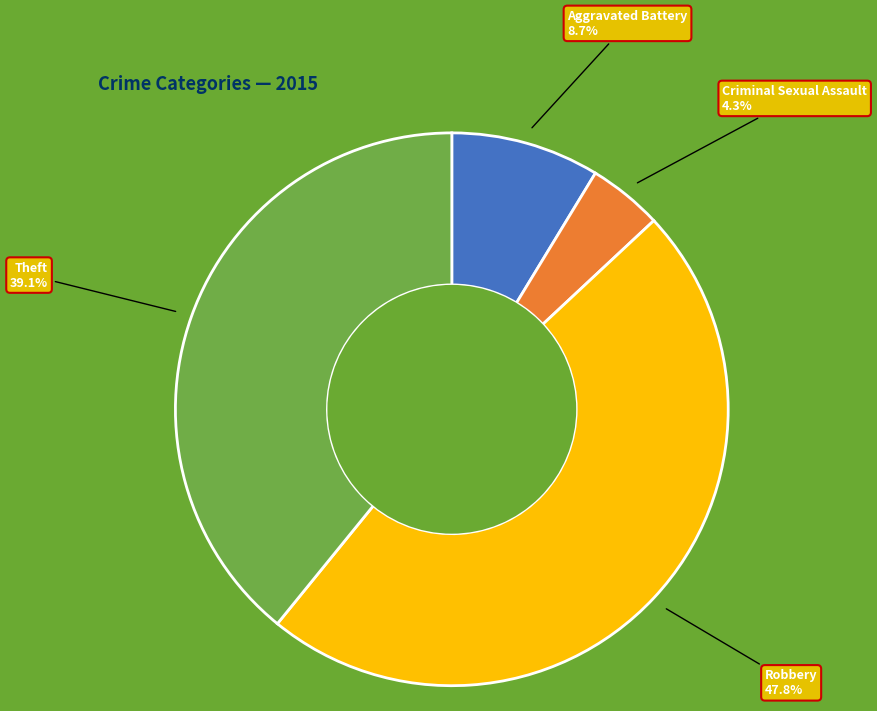

Rank the categories by value from highest to lowest.

Robbery, Theft, Aggravated Battery, Criminal Sexual Assault